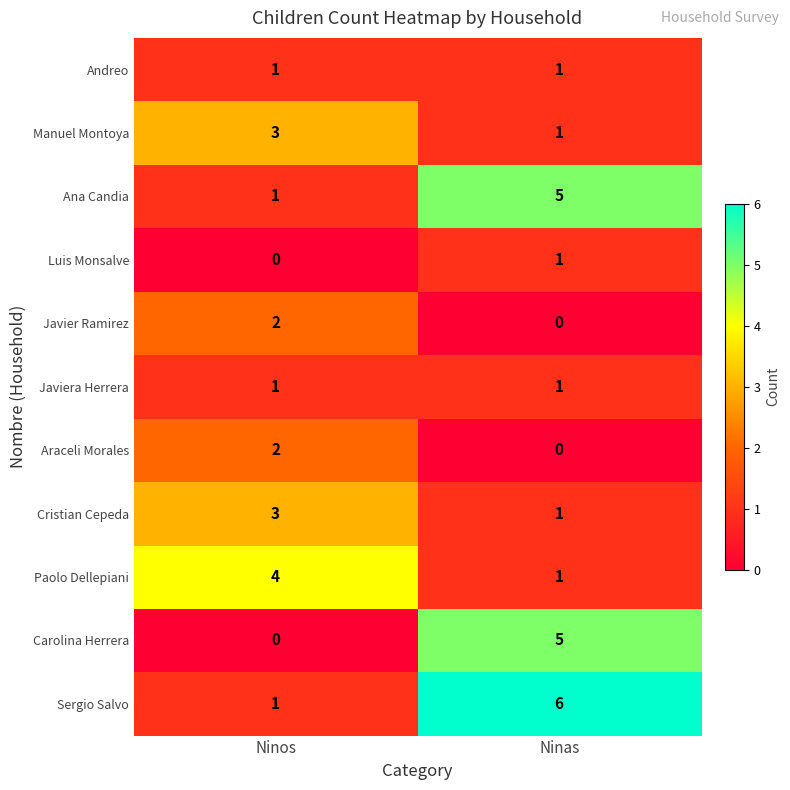

How many data points does each series have?

2